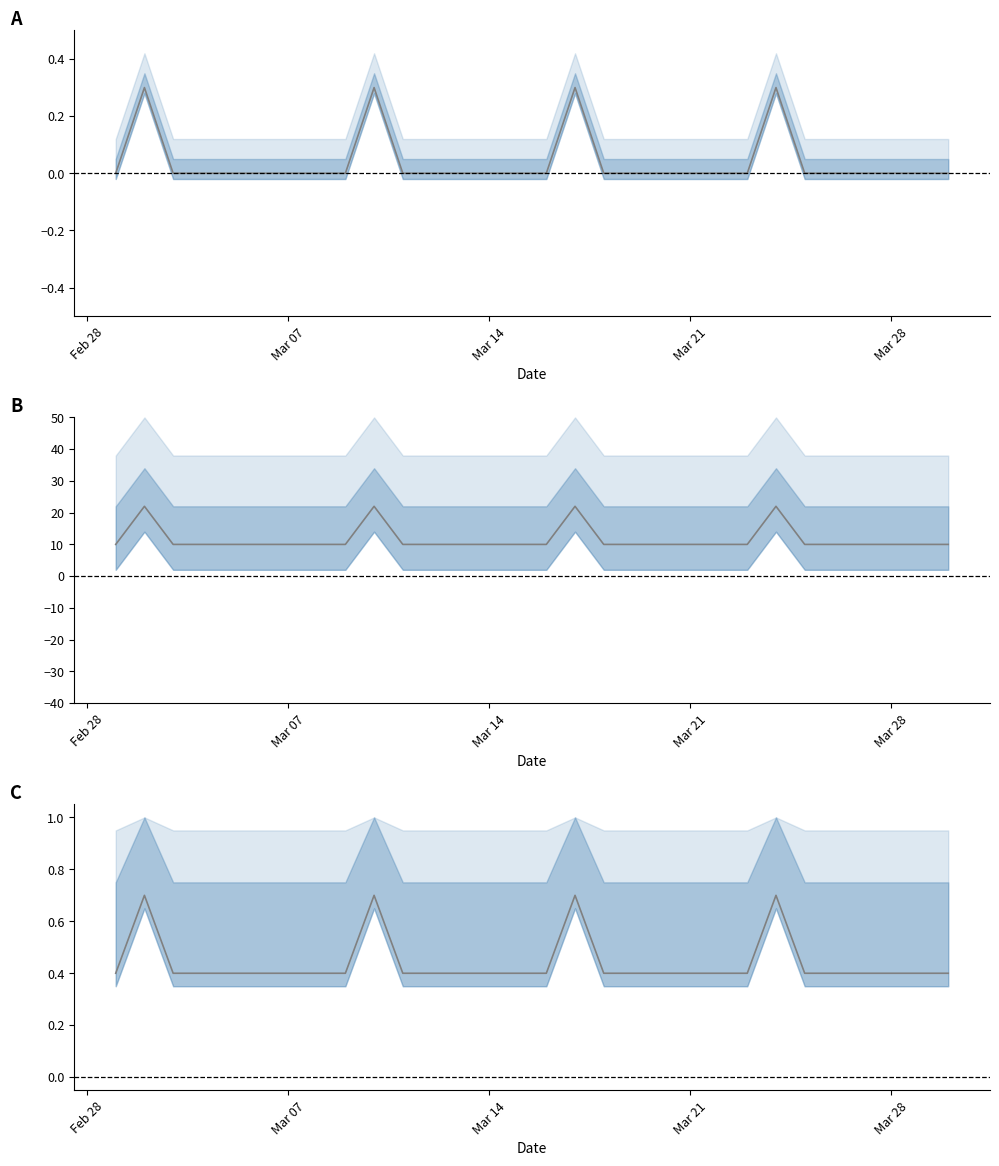

The chart shows a value of 0.4 at Feb 28. True or false?

True